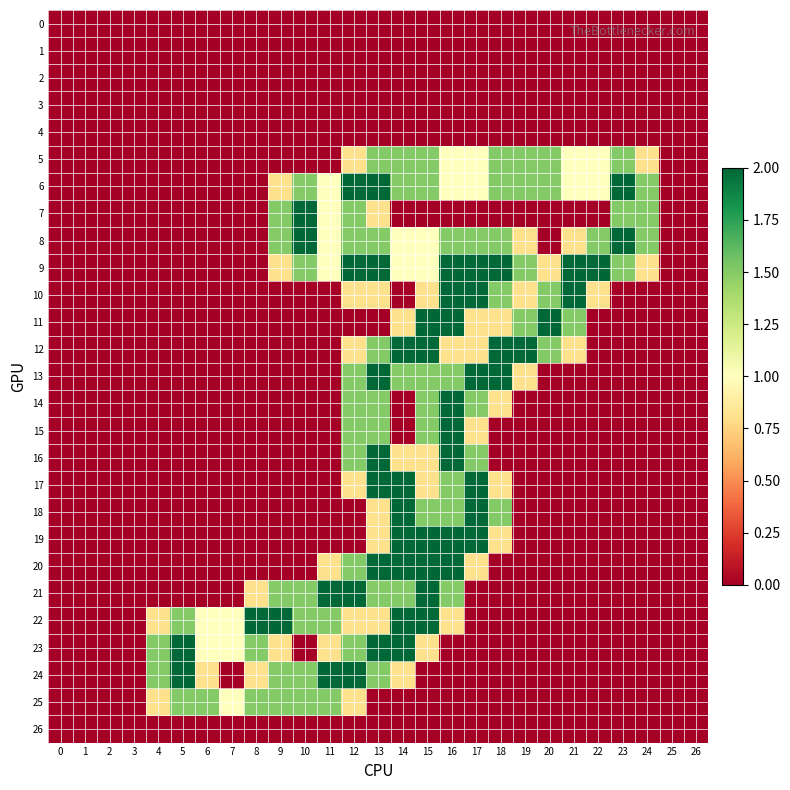

How many series are shown in this chart?

27